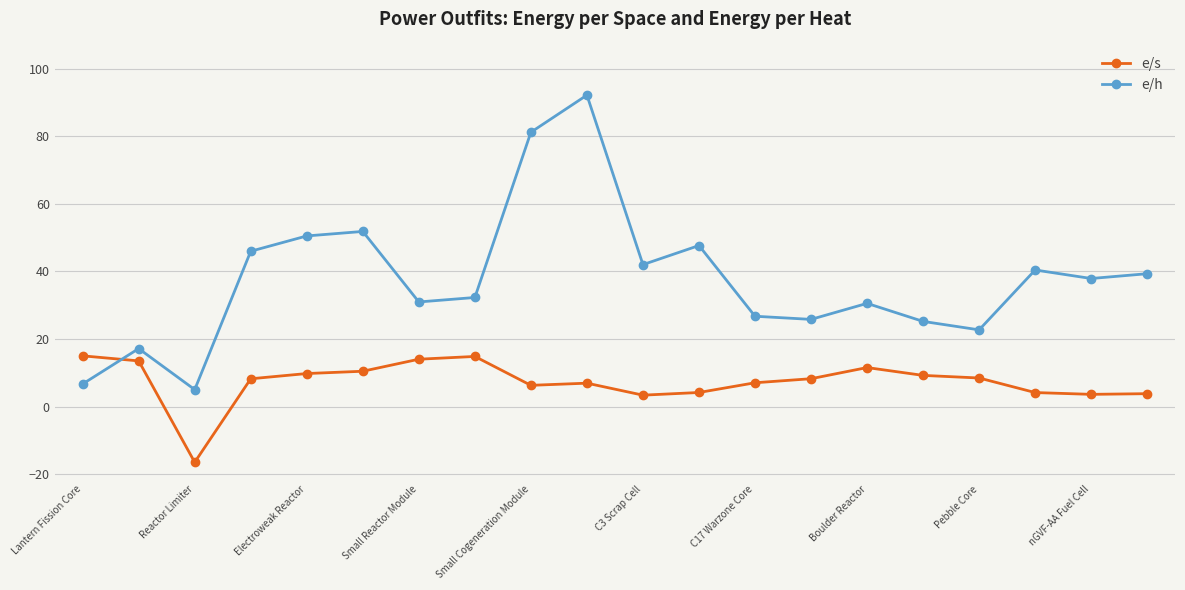

How many distinct data groups are displayed?

2